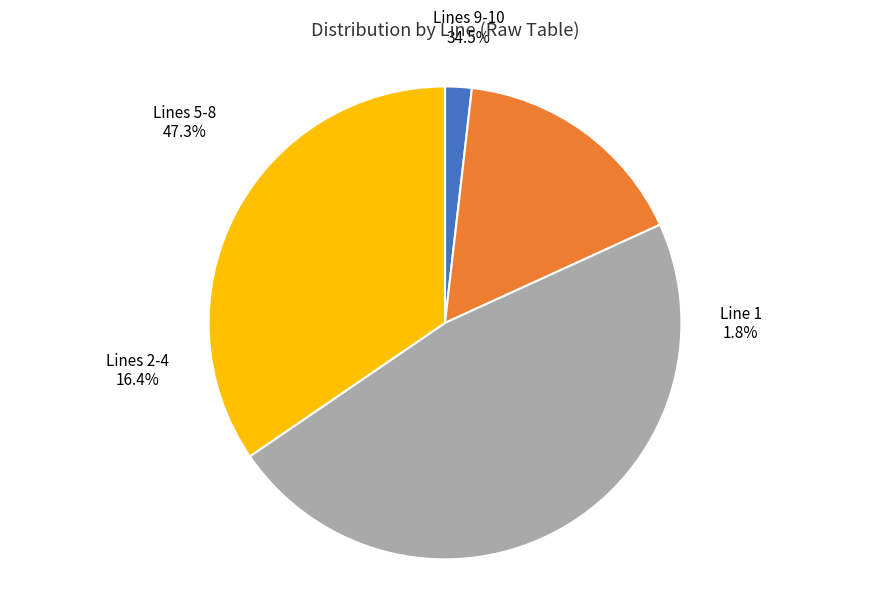

Is Line 10 the majority of the pie?

No